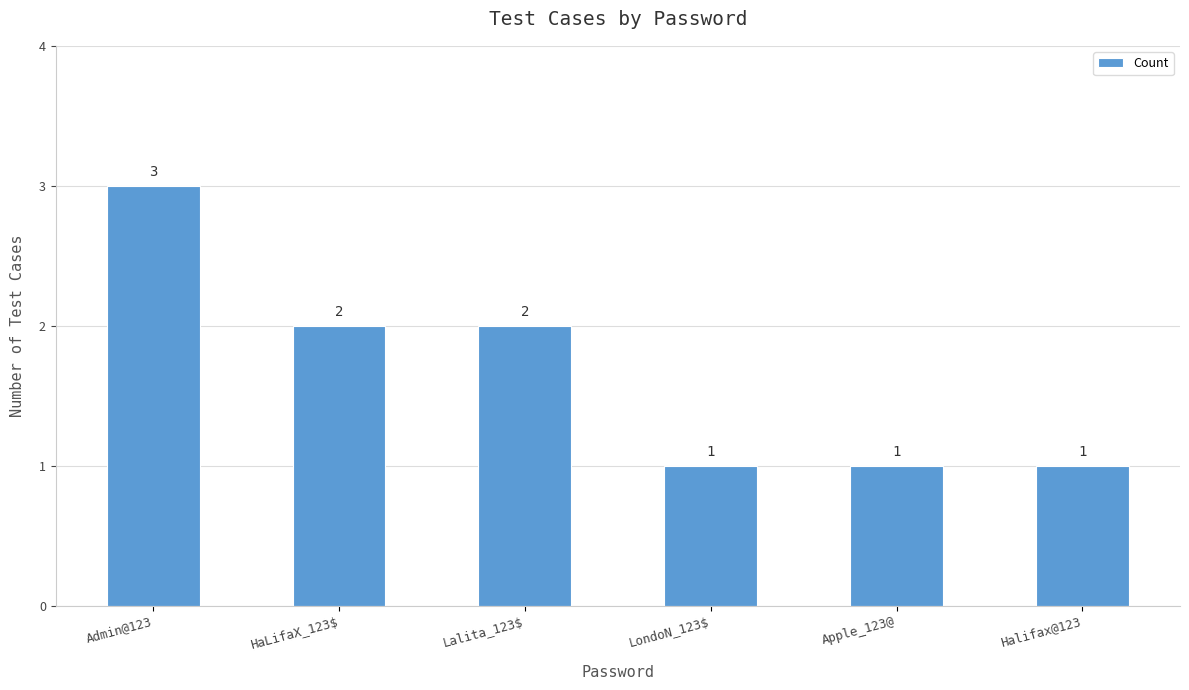

What is the sum of the values at Lalita_123$ and Apple_123@?

3